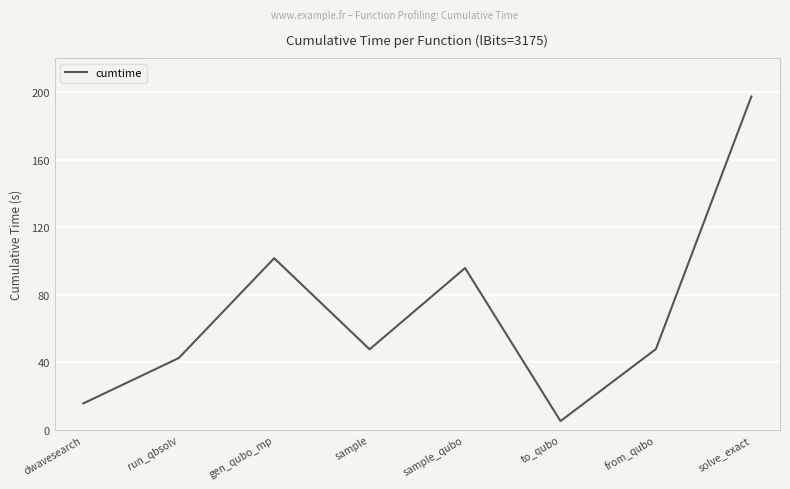

Which label corresponds to the smallest value in the chart?

to_qubo